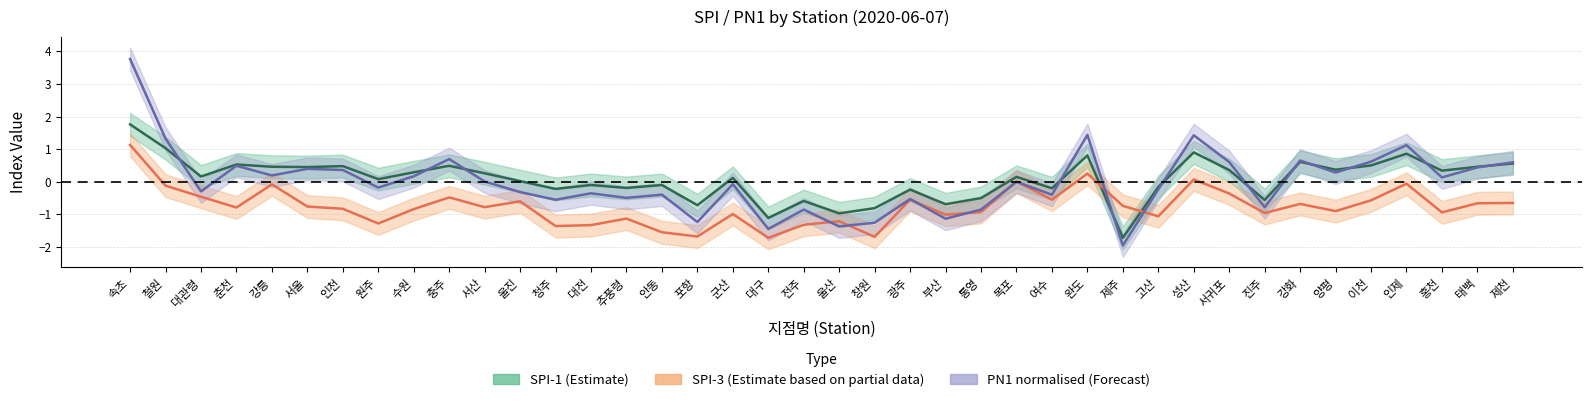

The value of PN1 normalised (Forecast) at 통영 is -0.9. True or false?

True